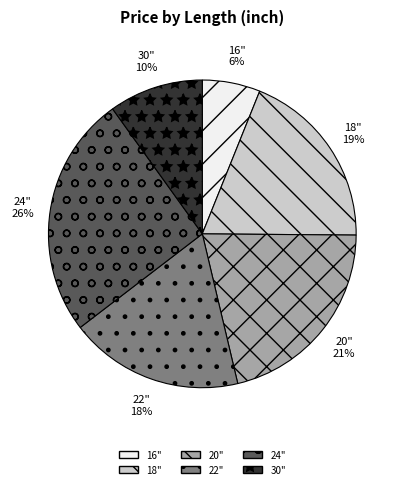

To the nearest percent, what portion does 22" represent?

18%